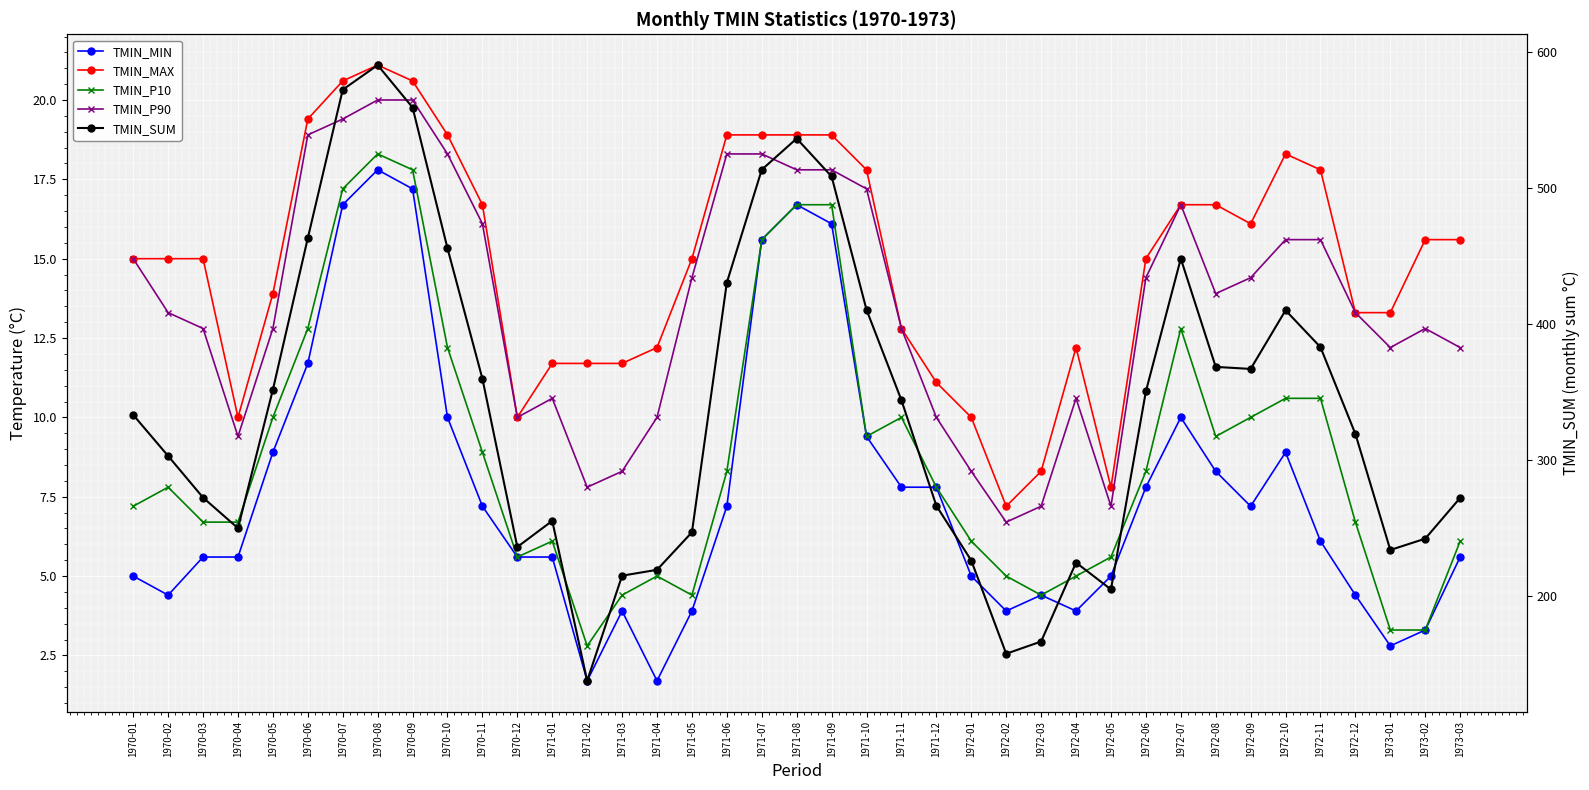

What are all the series names shown in the legend?

TMIN_MIN, TMIN_MAX, TMIN_P10, TMIN_P90, TMIN_SUM